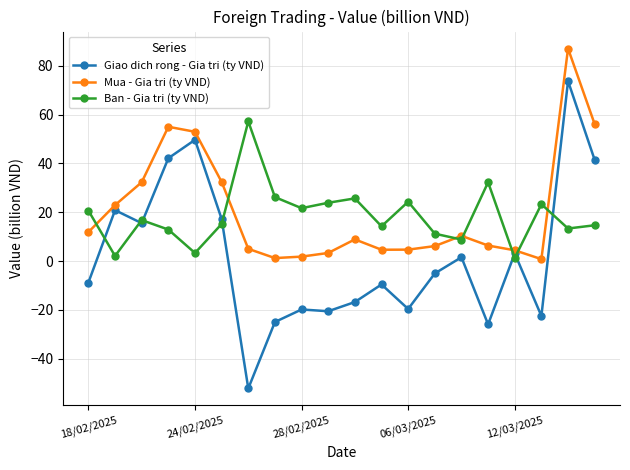

What are all the series names shown in the legend?

Giao dich rong - Gia tri (ty VND), Mua - Gia tri (ty VND), Ban - Gia tri (ty VND)